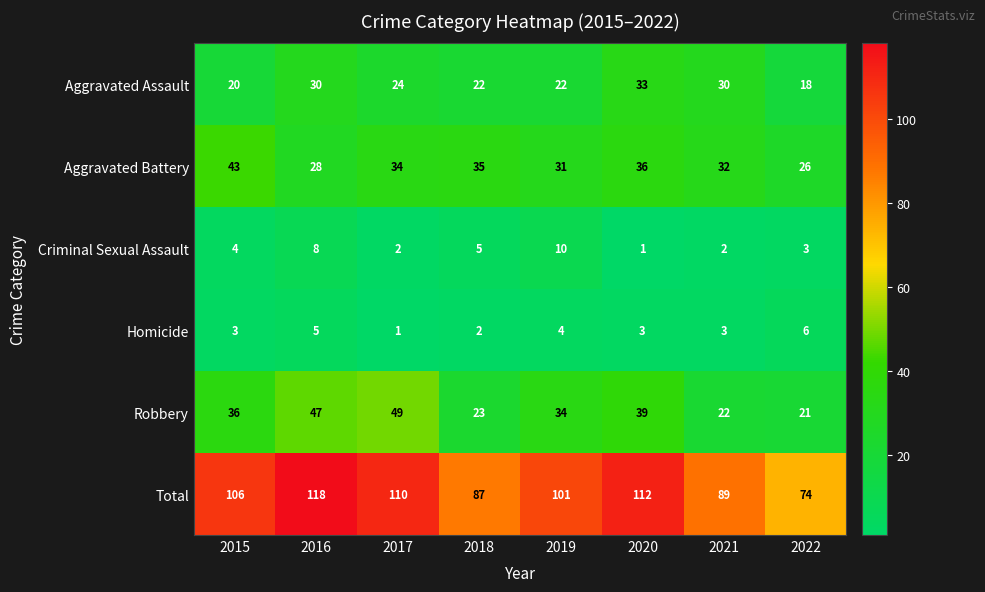

At 2016, list the series in order from smallest to largest.

Homicide, Criminal Sexual Assault, Aggravated Battery, Aggravated Assault, Robbery, Total